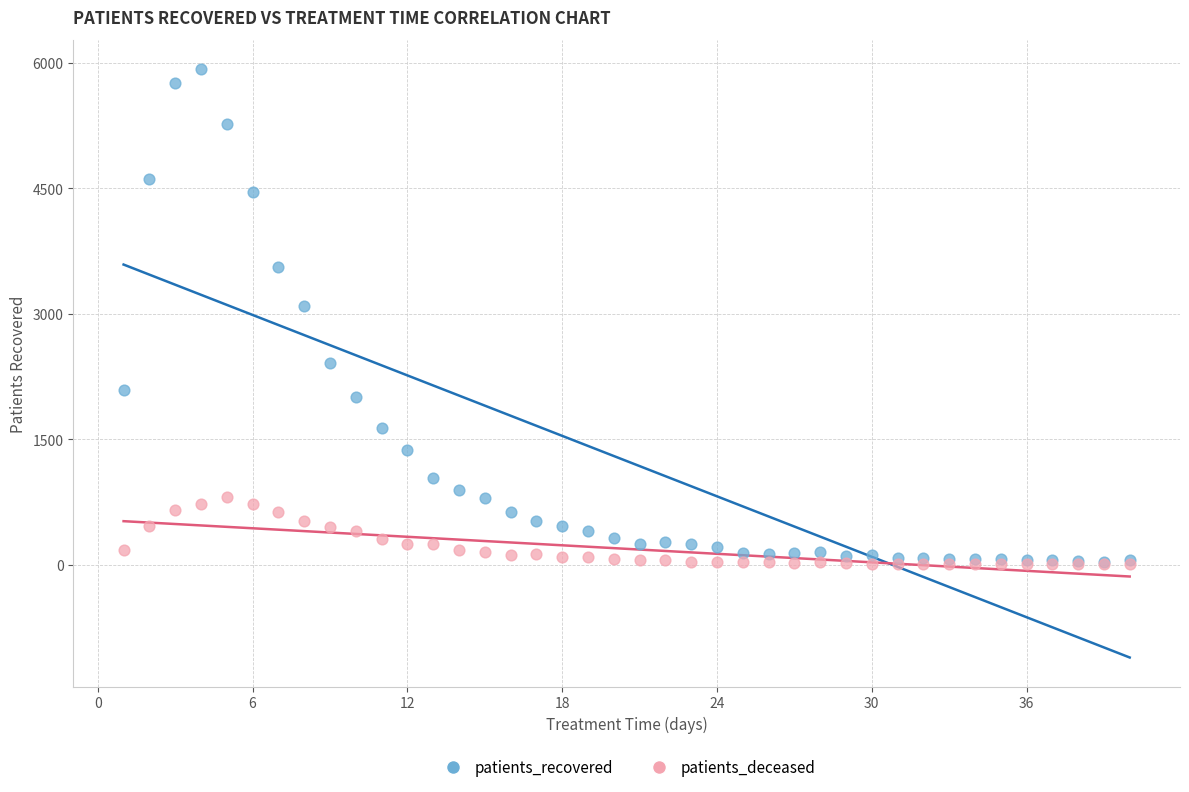

In the patients_recovered series, what Y value is closest to 2980?

3095